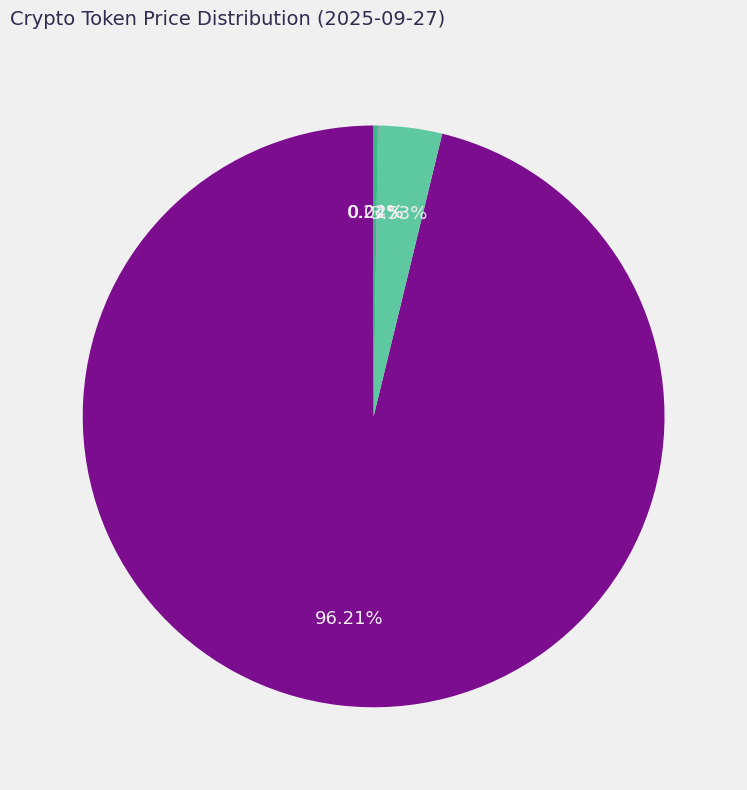

Is there a majority slice in this chart?

Yes